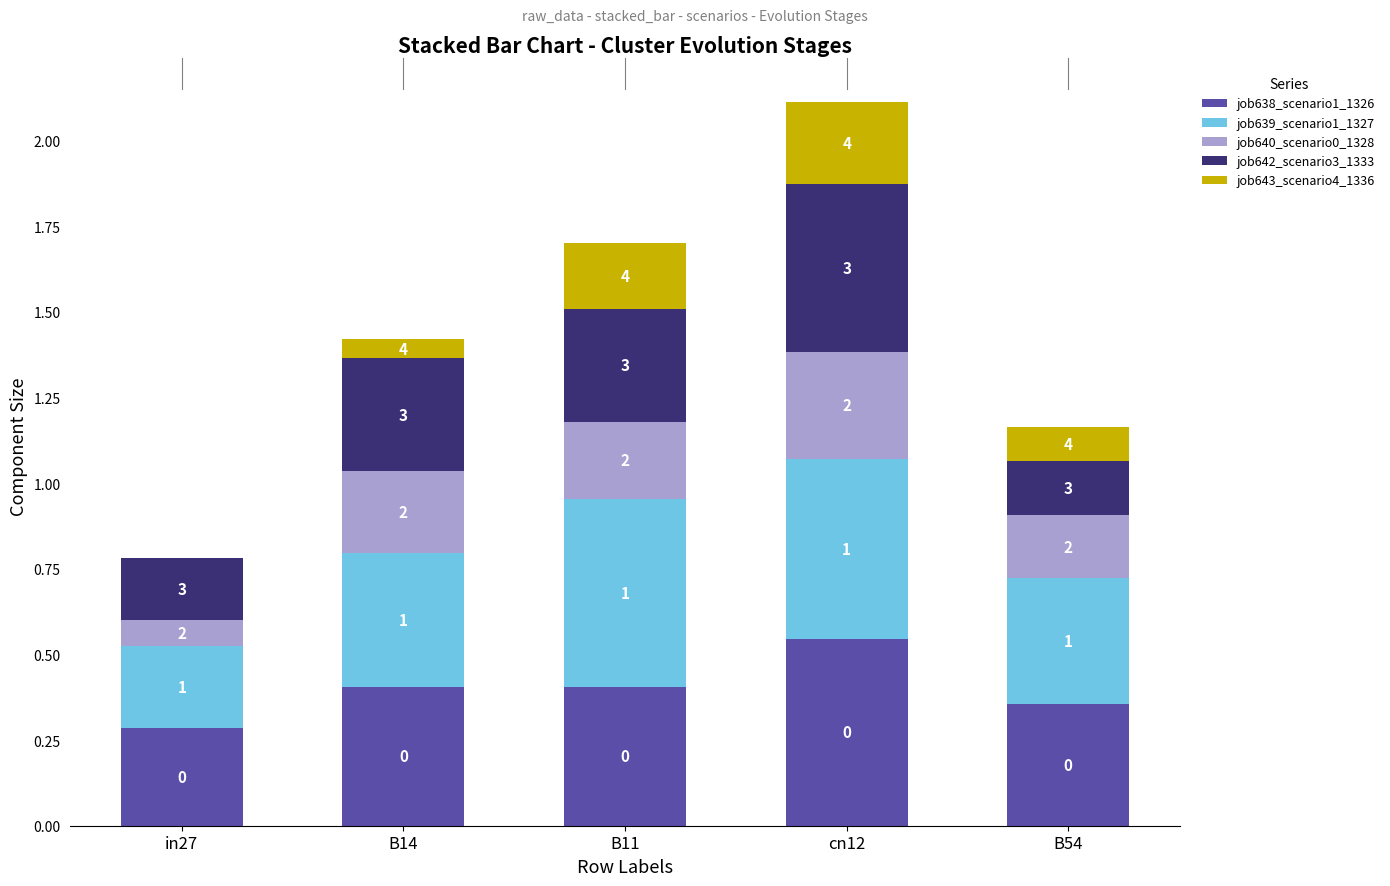

What are all the series names shown in the legend?

job638_scenario1_1326, job639_scenario1_1327, job640_scenario0_1328, job642_scenario3_1333, job643_scenario4_1336